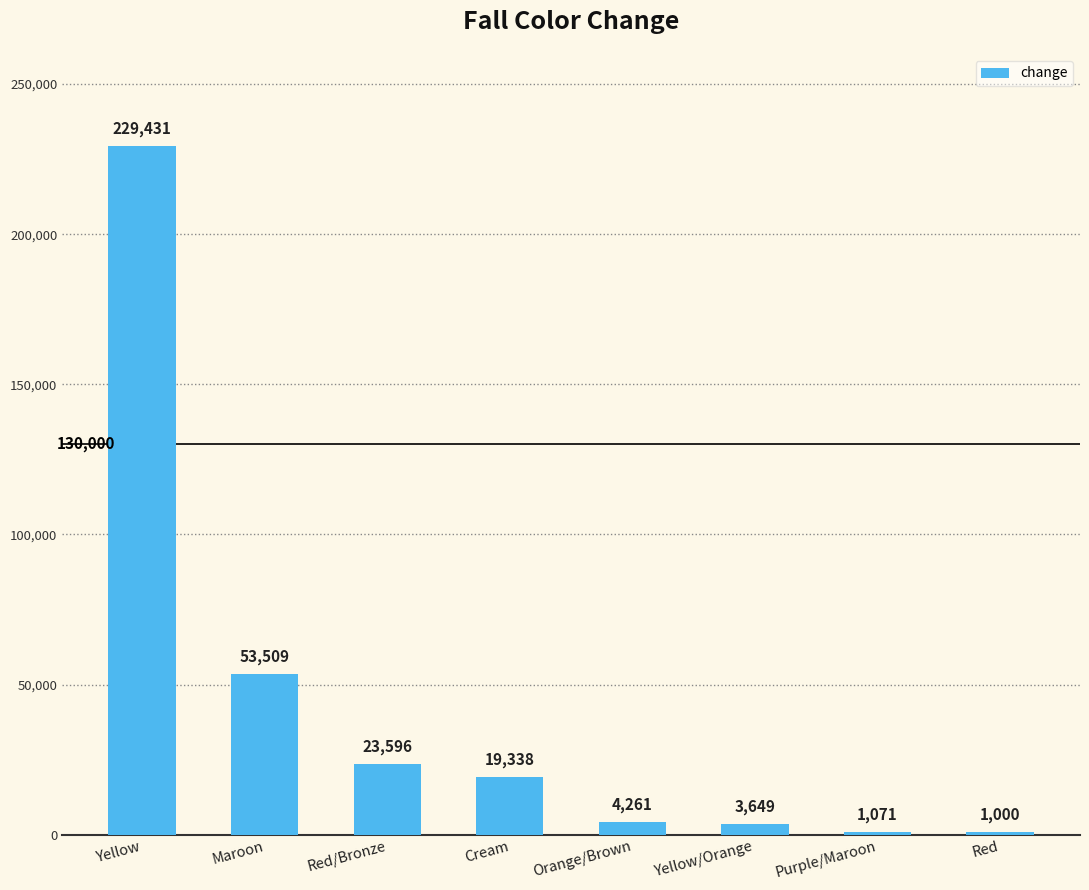

Read the value at Purple/Maroon, to the nearest 10.

1070